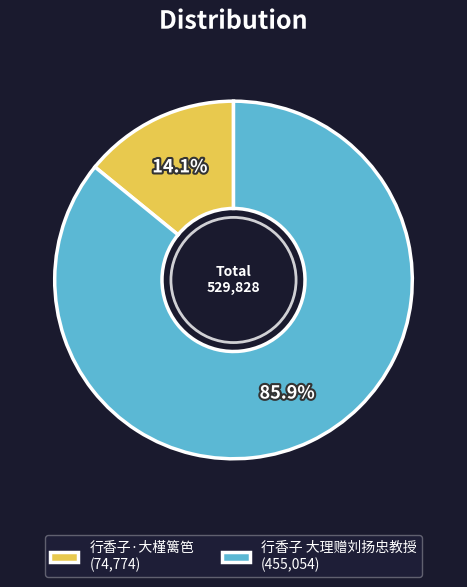

Rank the categories by value from highest to lowest.

行香子 大理赠刘扬忠教授, 行香子·大槿篱笆